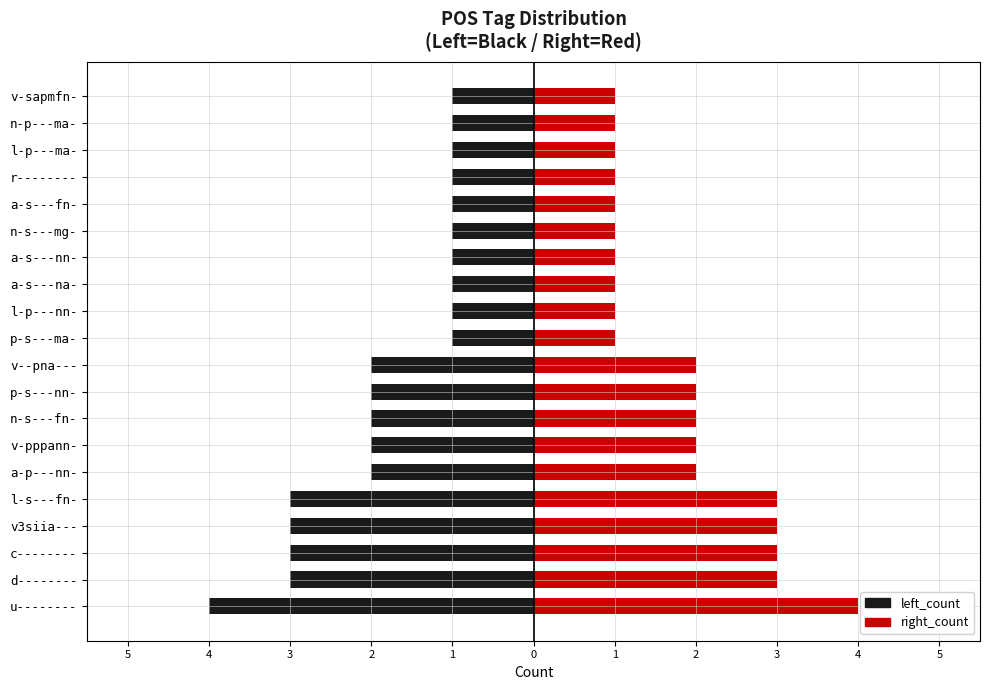

Rank the series by their average value, from lowest to highest.

left_count, right_count